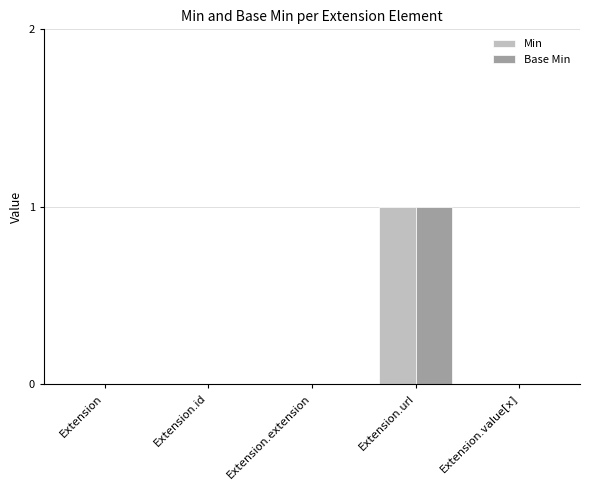

At which category is the sum across all series the highest?

Extension.url